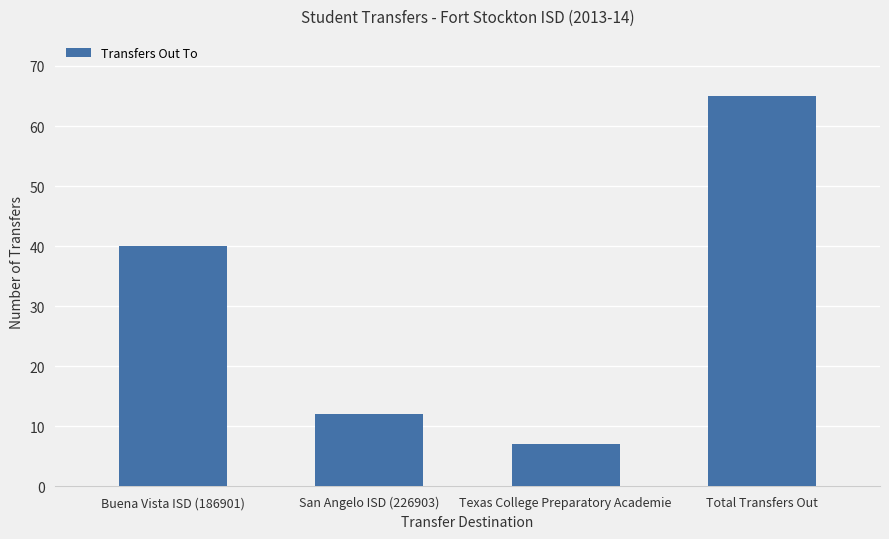

True or false: the data shows 10 at Texas College Preparatory Academie.

False